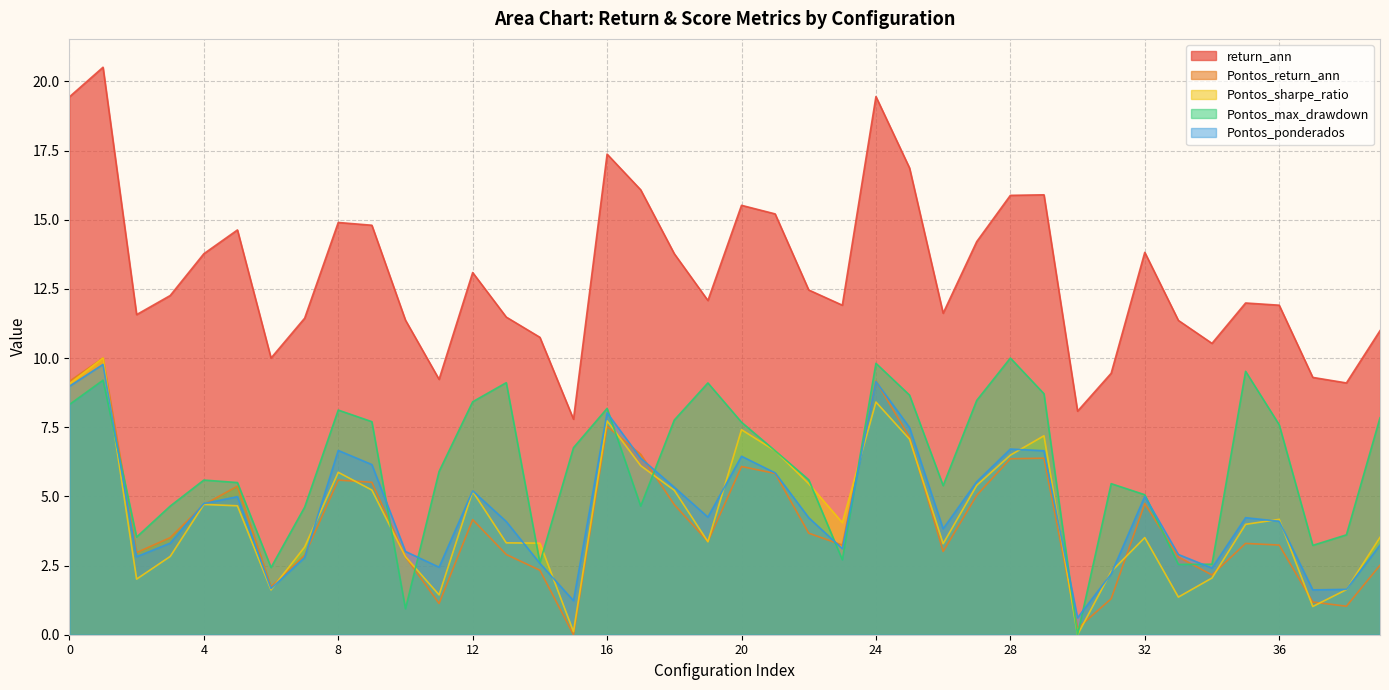

What is the value of the Pontos_return_ann point at the 27th from the left?

3.0